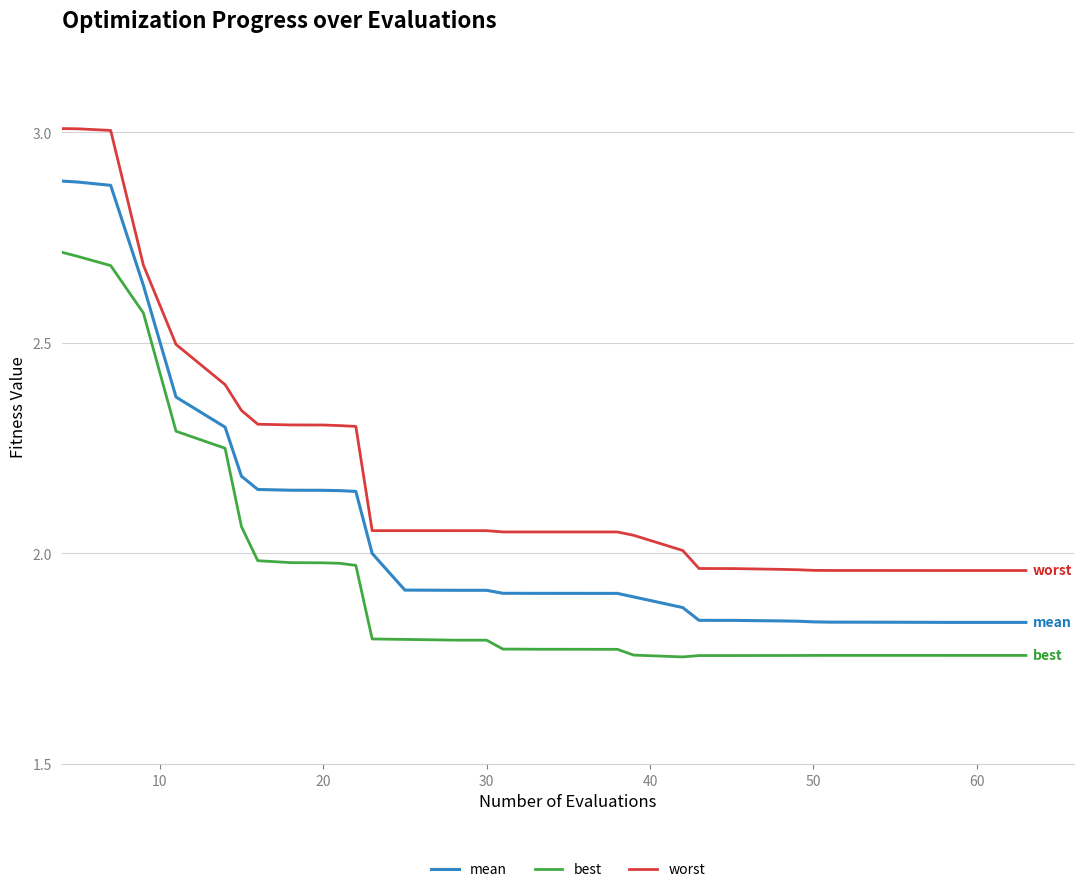

List the series in order of their peak value, highest first.

worst, mean, best